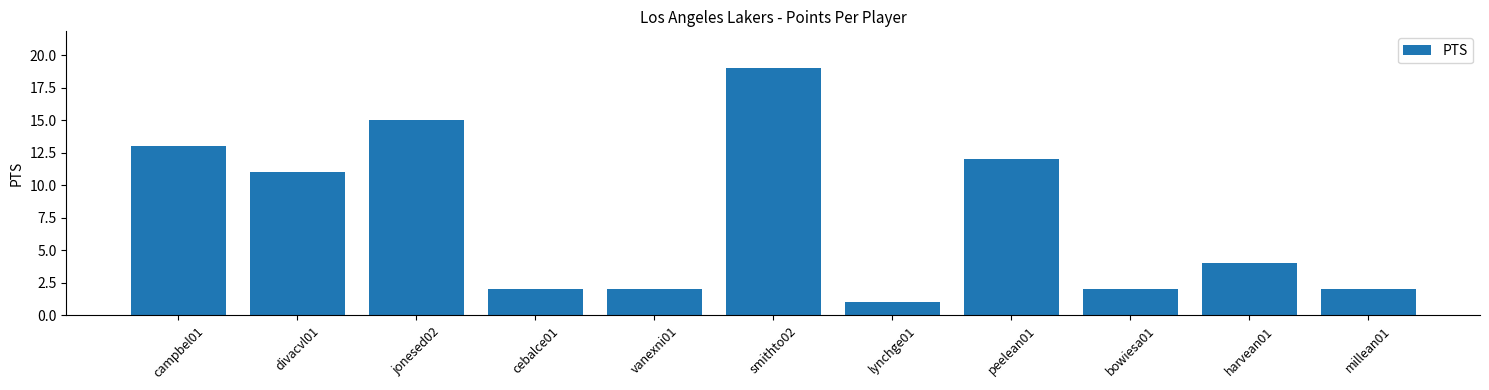

What is the difference between the second highest and minimum values?

14